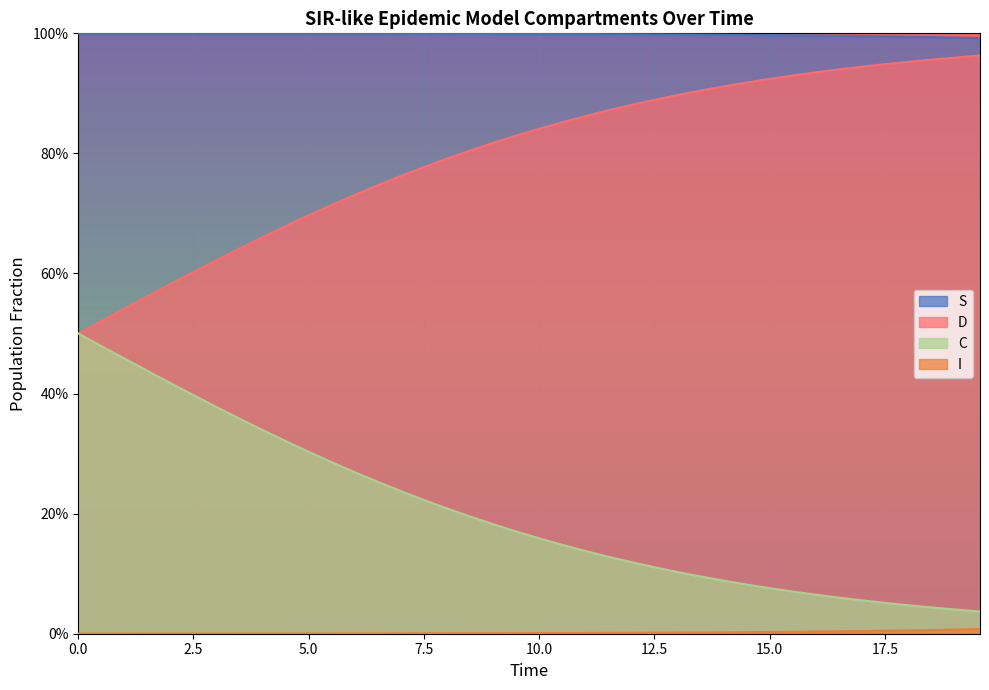

Does the chart display data point markers on the line(s)?

No